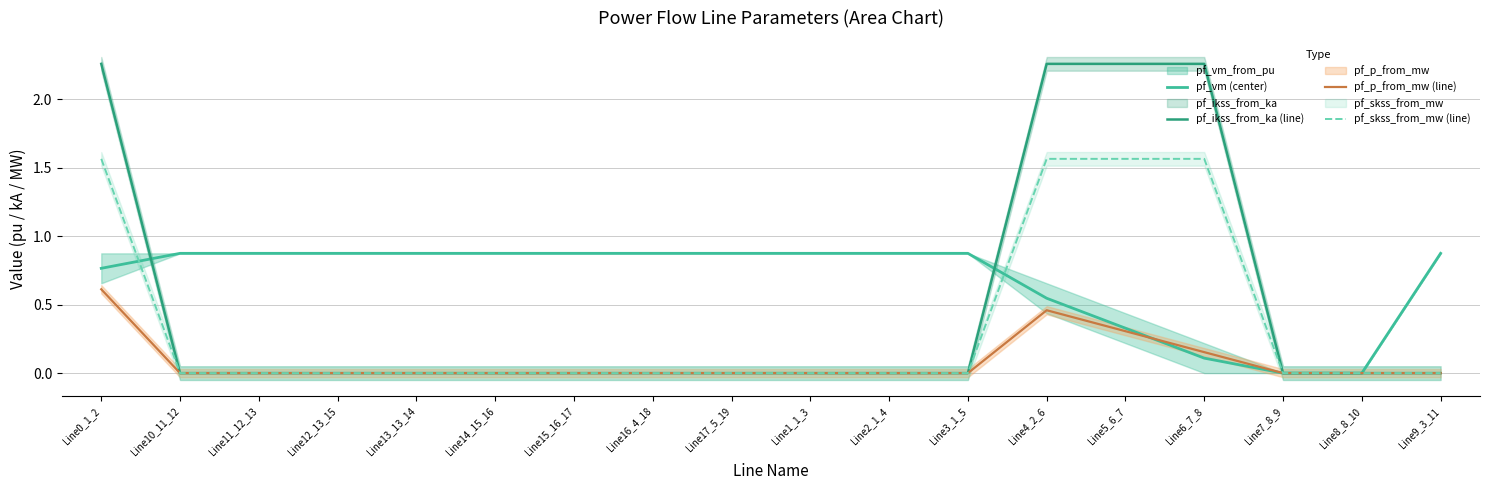

Is the value of pf_vm (center) at Line0_1_2 greater than the value of pf_p_from_mw (line) at Line14_15_16?

Yes